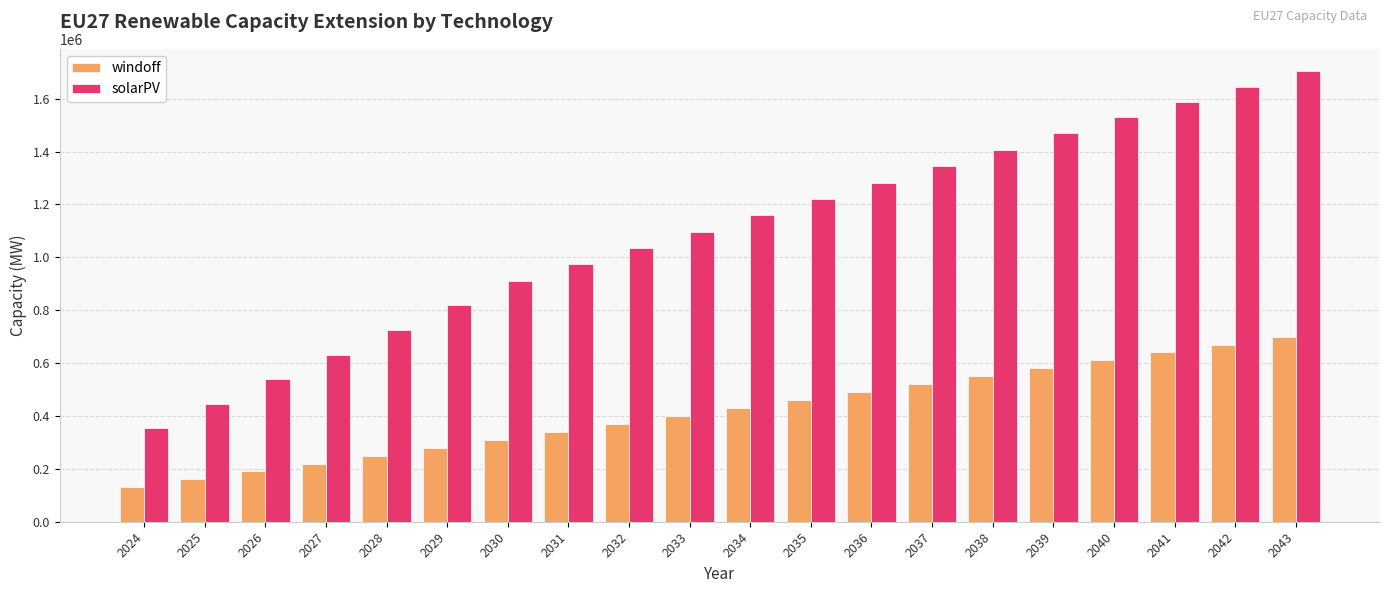

Read the solarPV value at 2028.

725100.0